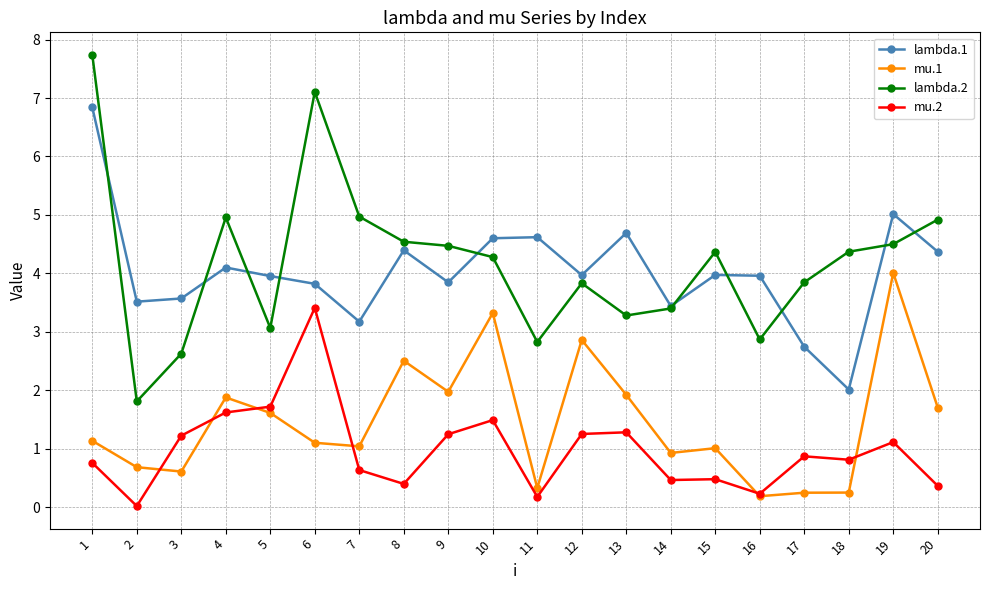

Is the value of mu.1 at 20 greater than the value of lambda.1 at 15?

No